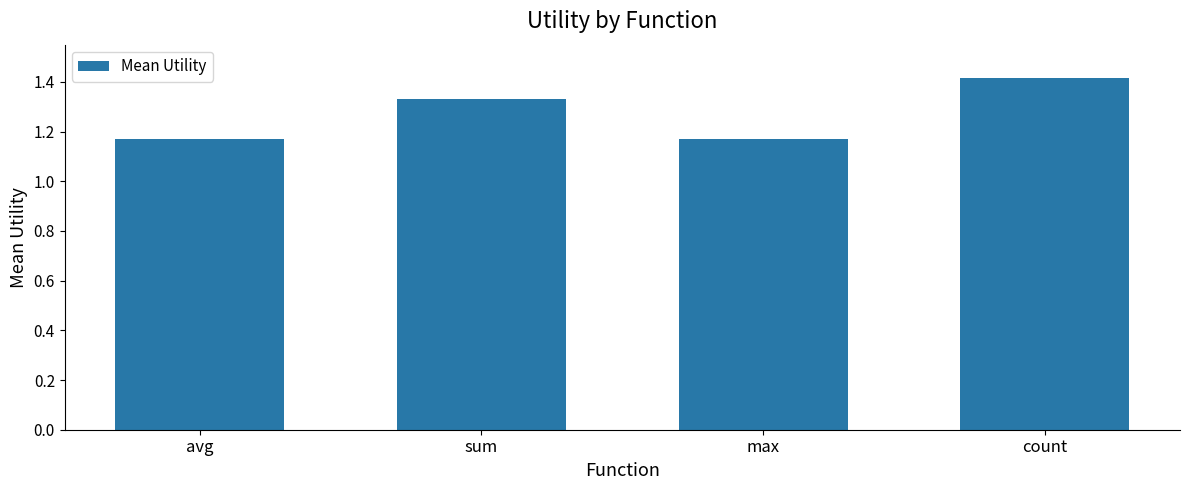

How many values are between 1 and 2?

4